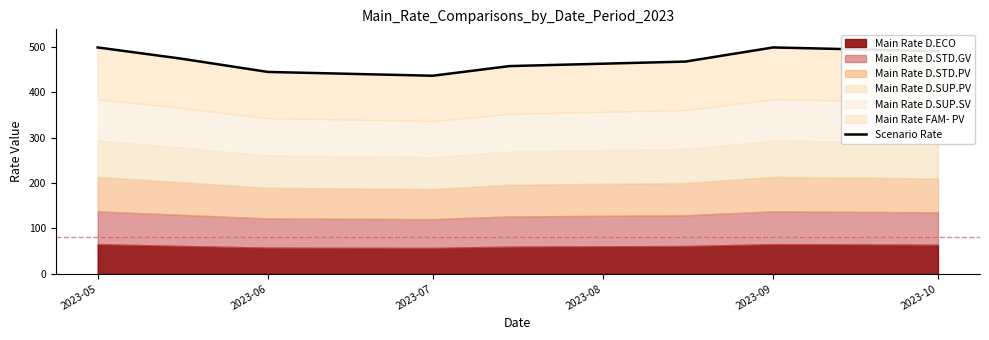

Reading right to left, transcribe all the data shown in this chart.

490.2	498.6	467.4	457.5	436.2	444.6	474.2	498.6